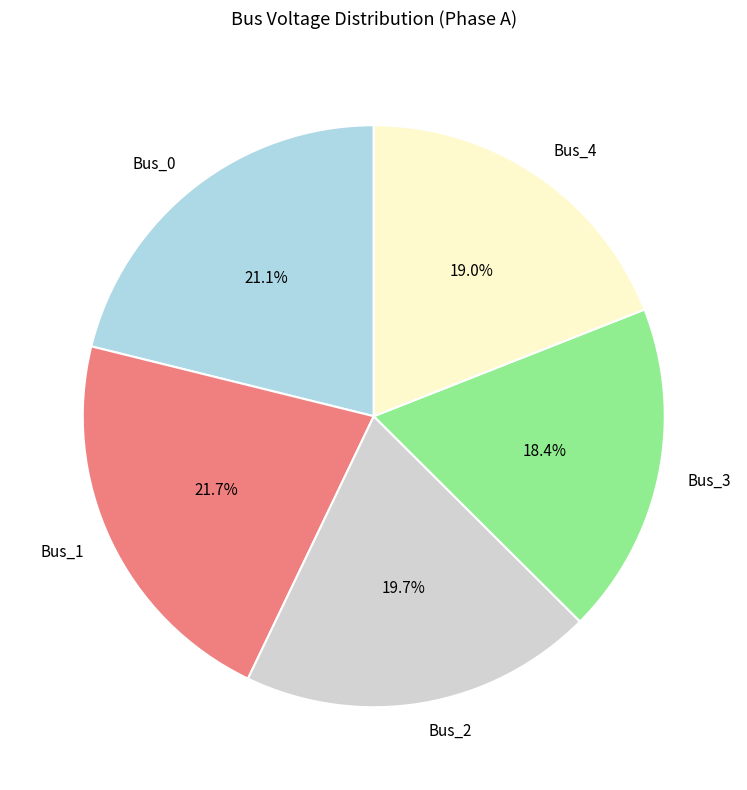

Which slice is the smallest?

Bus_3